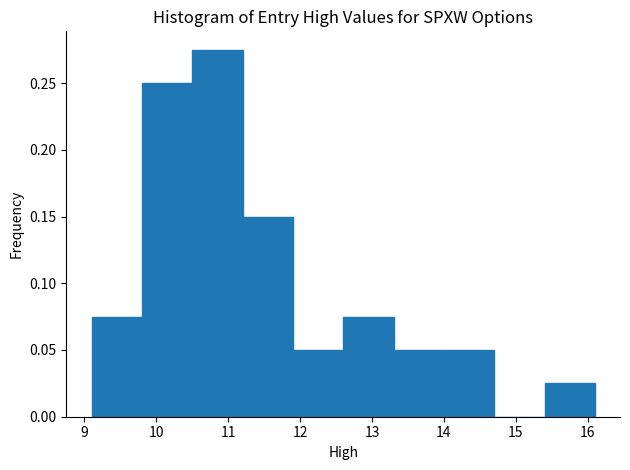

Reading left to right, transcribe this chart: for each bar, give the range it covers on the x-axis and its height. The values are not printed on the chart, so give them approximately, as read against the axis.

9.1 to 9.8: 0.075
9.8 to 10.5: 0.250
10.5 to 11.2: 0.275
11.2 to 11.9: 0.150
11.9 to 12.6: 0.050
12.6 to 13.3: 0.075
13.3 to 14.0: 0.050
14.0 to 14.7: 0.050
14.7 to 15.4: 0
15.4 to 16.1: 0.025